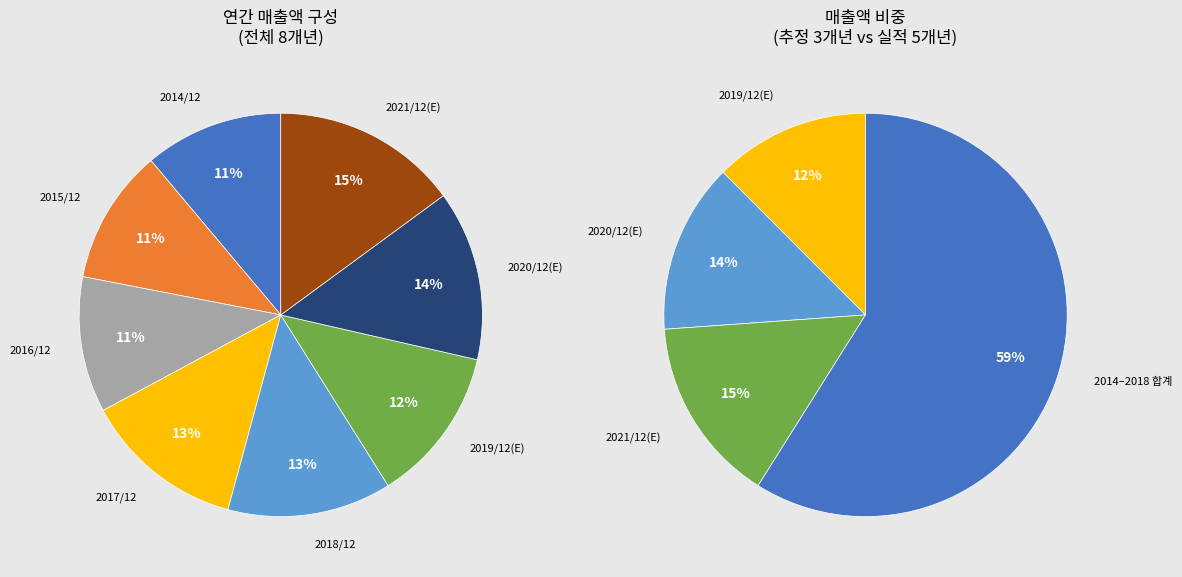

To the nearest percent, what is the average slice percentage?

12%